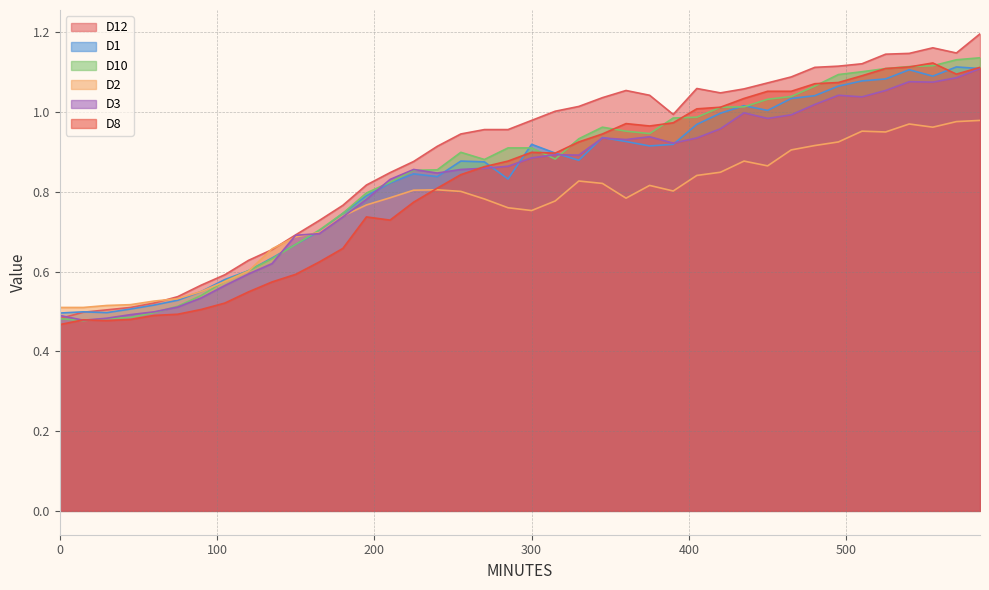

Which series has the largest total across all categories?

D12